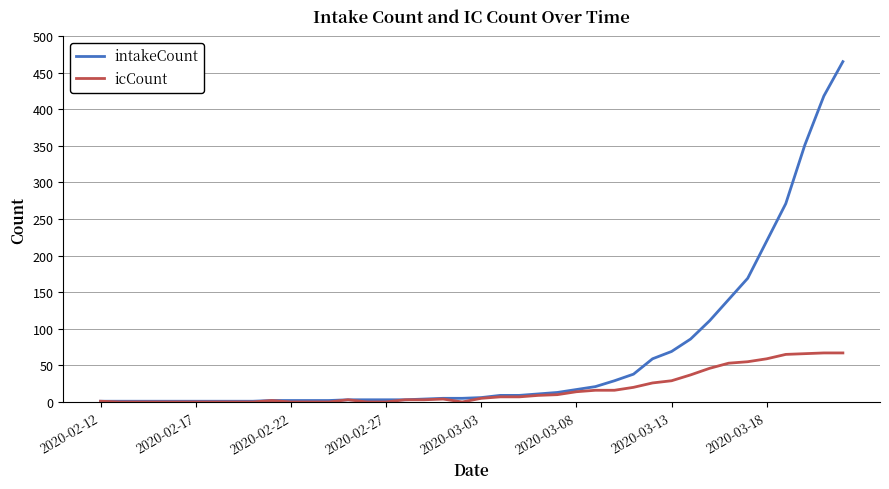

What is the highest value of the intakeCount series?

465